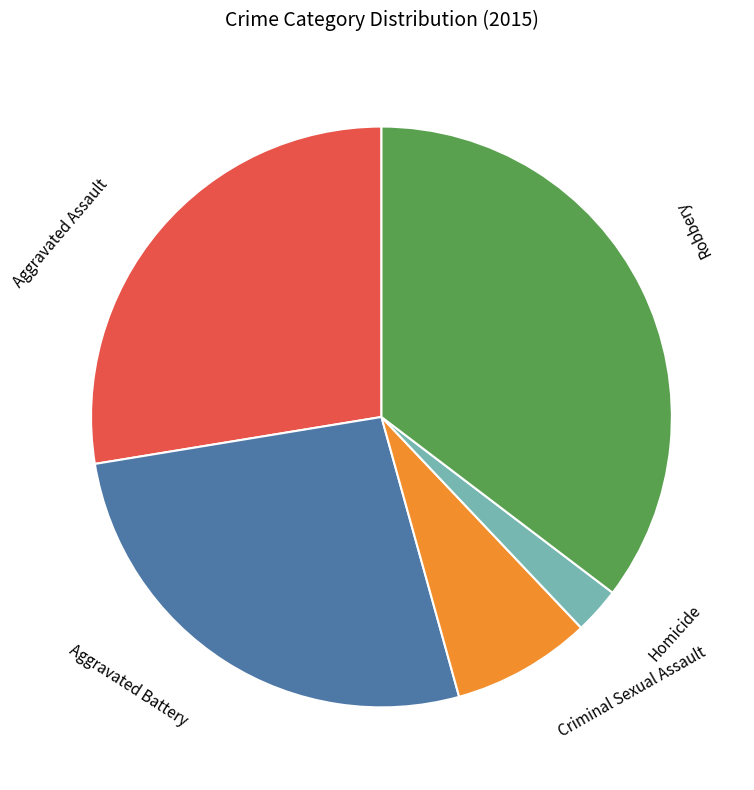

Count the number of slices in the pie.

5